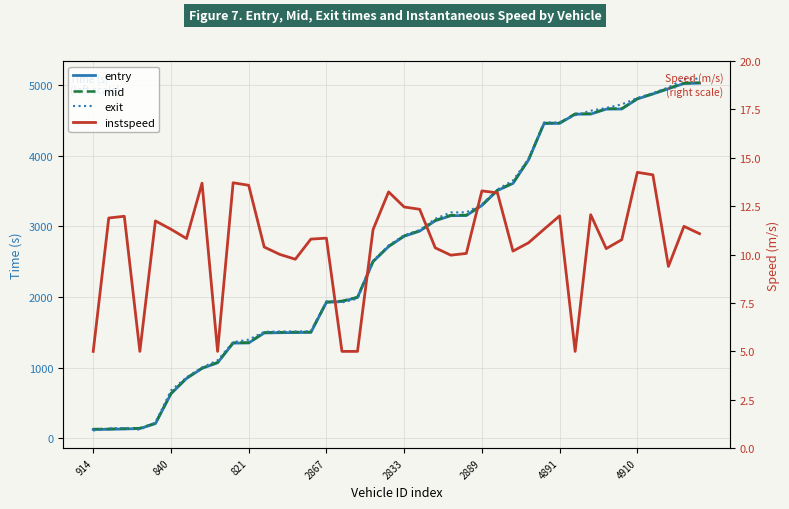

True or false: entry and mid intersect in this chart.

False